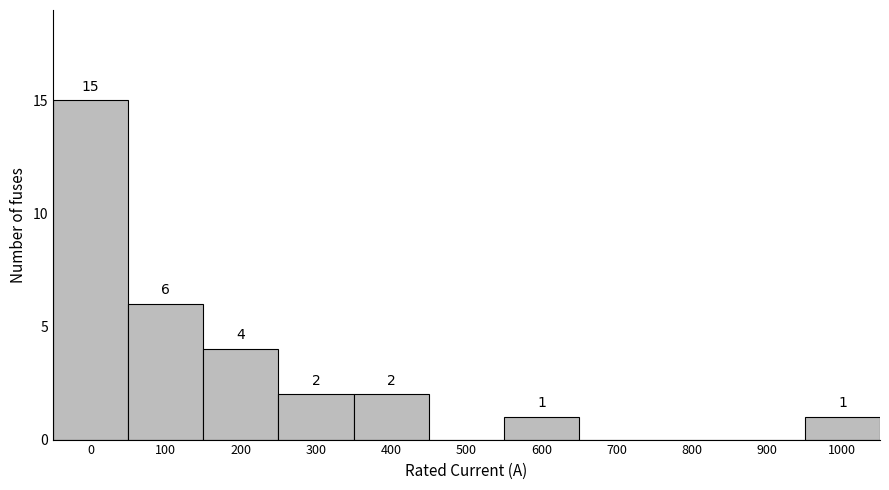

Reading right to left, extract all data points from this chart.

1000=1	900=0	800=0	700=0	600=1	500=0	400=2	300=2	200=4	100=6	0=15